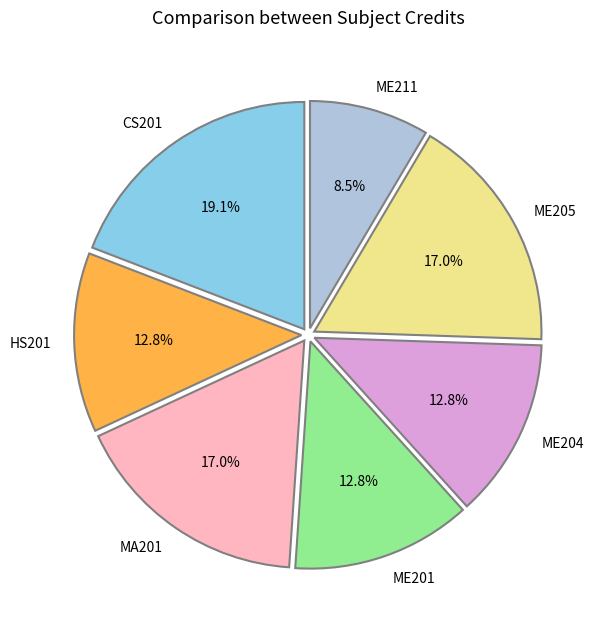

Is there any slice that represents more than half of the pie?

No